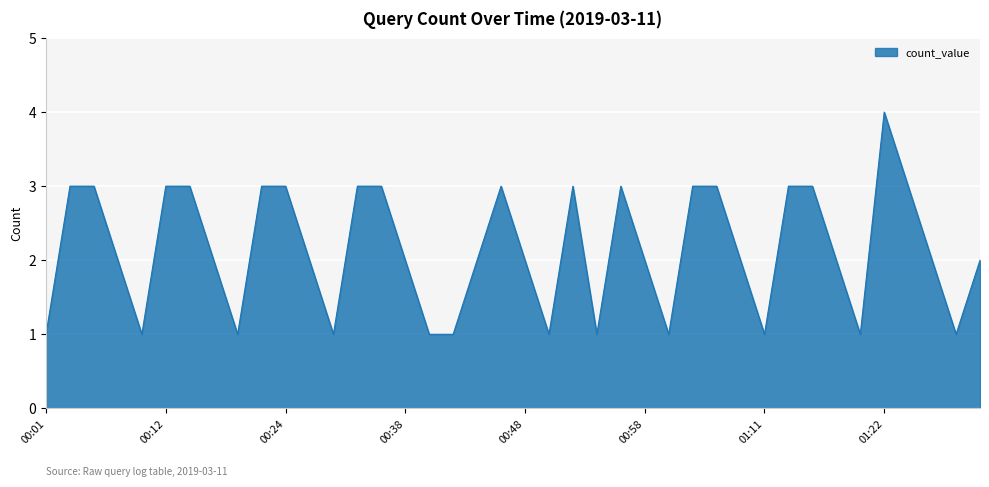

What is the greatest value displayed?

4